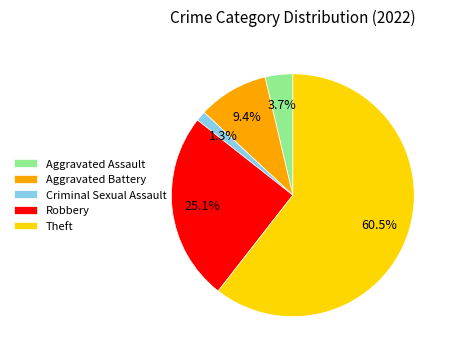

Between Aggravated Battery and Theft, which is larger?

Theft